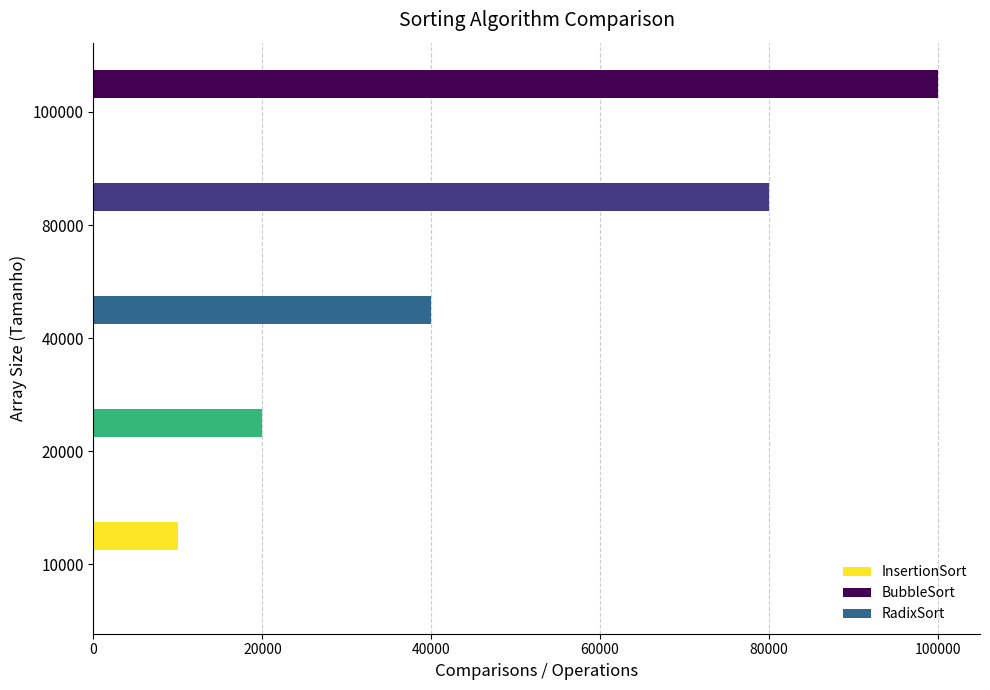

Is it true that the value at 100000 is 99999?

True